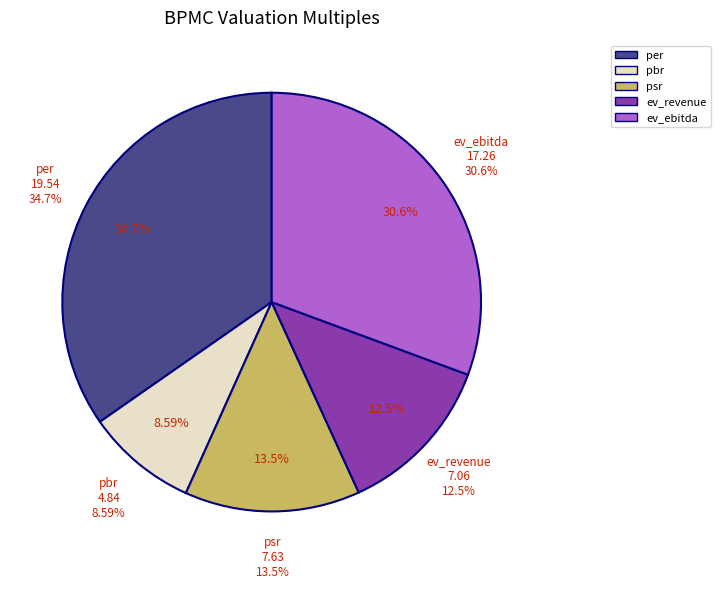

To the nearest percent, what is the difference between the pbr and per slice percentages?

26%